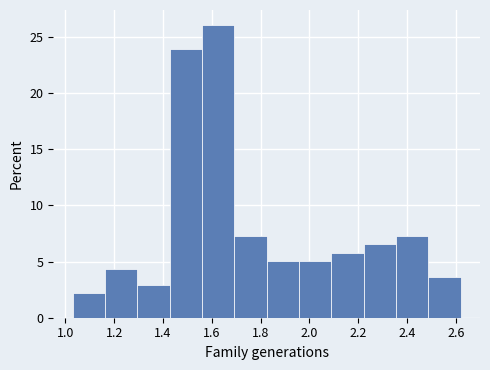

Reading left to right, transcribe this chart: for each bar, give the range it covers on the x-axis and its height. Neither the bar edges nor the heights are printed on the chart, so give them approximately, as read against the axes.

1.04 to 1.16: 2.0
1.16 to 1.30: 4.5
1.30 to 1.42: 3.0
1.42 to 1.56: 24.0
1.56 to 1.70: 26.0
1.70 to 1.82: 7.0
1.82 to 1.96: 5.0
1.96 to 2.10: 5.0
2.10 to 2.22: 6.0
2.22 to 2.36: 6.5
2.36 to 2.48: 7.0
2.48 to 2.62: 3.5